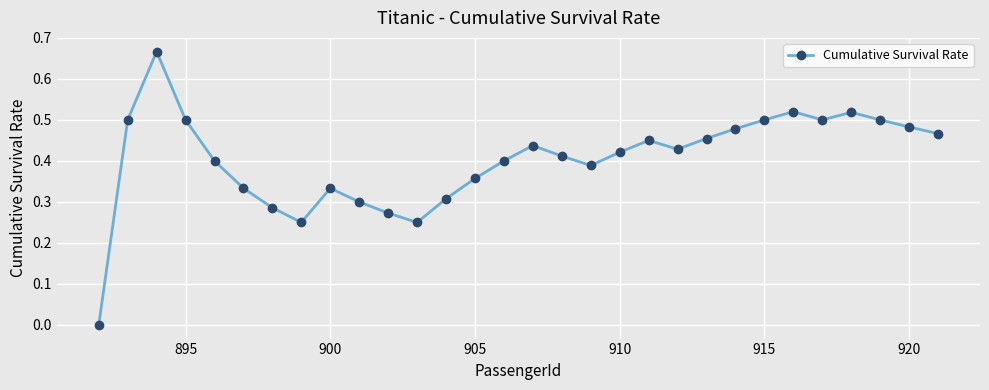

True or false: the data has more than 0 interior local peaks.

True